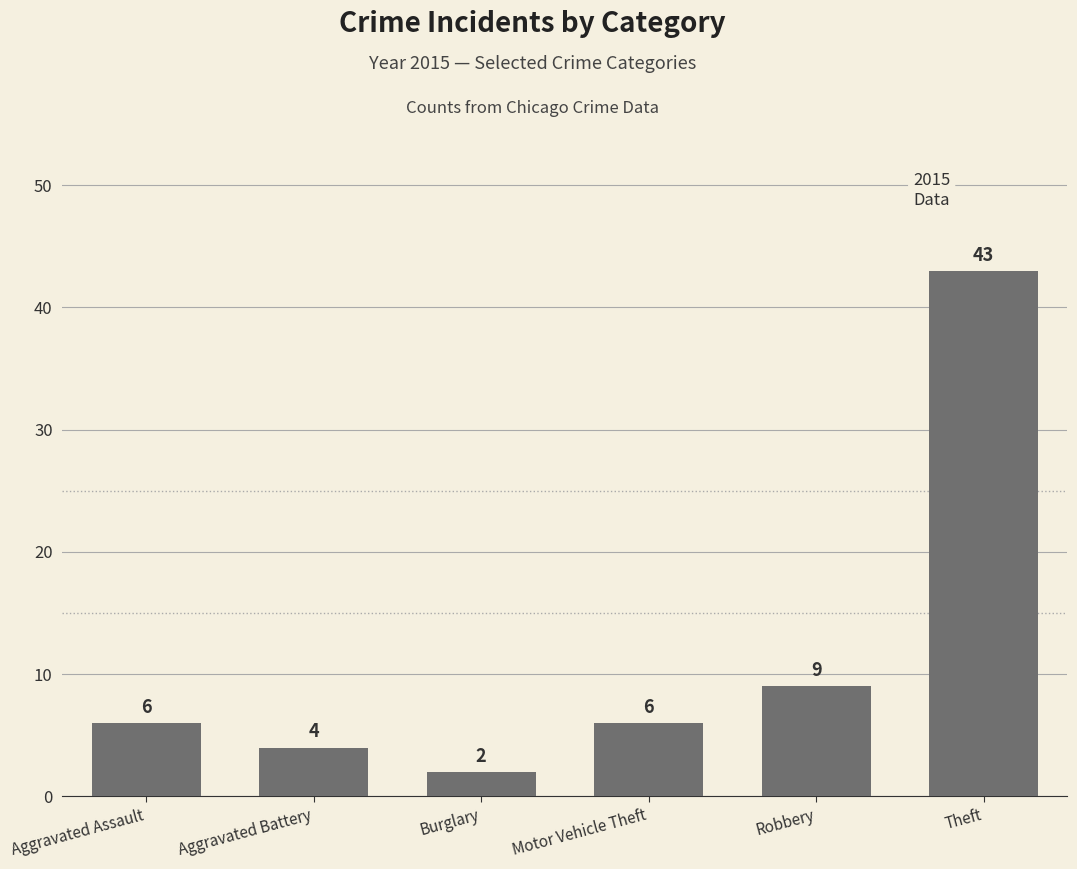

What is the ratio of the value at Robbery to the value at Burglary?

4.5